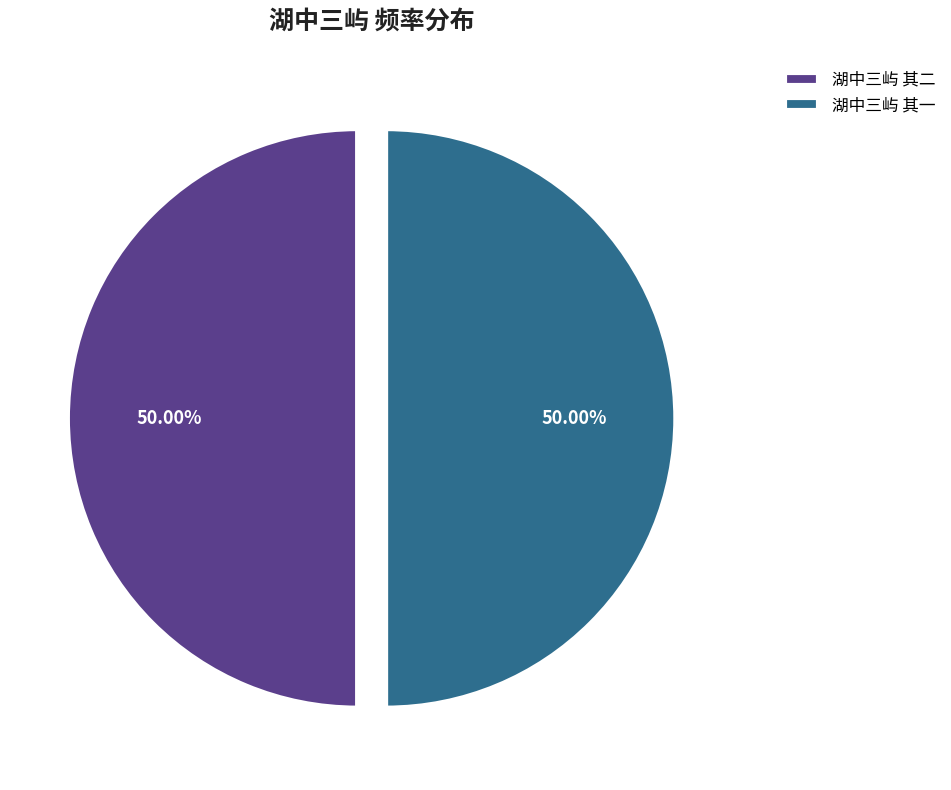

To the nearest percent, what percentage of the pie is 湖中三屿 其二?

50%